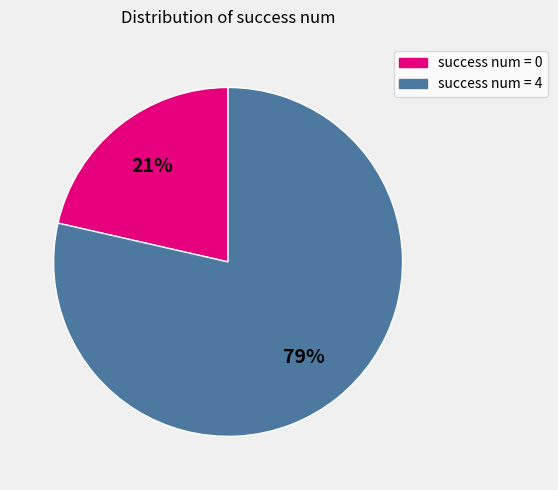

Count the number of slices in the pie.

2